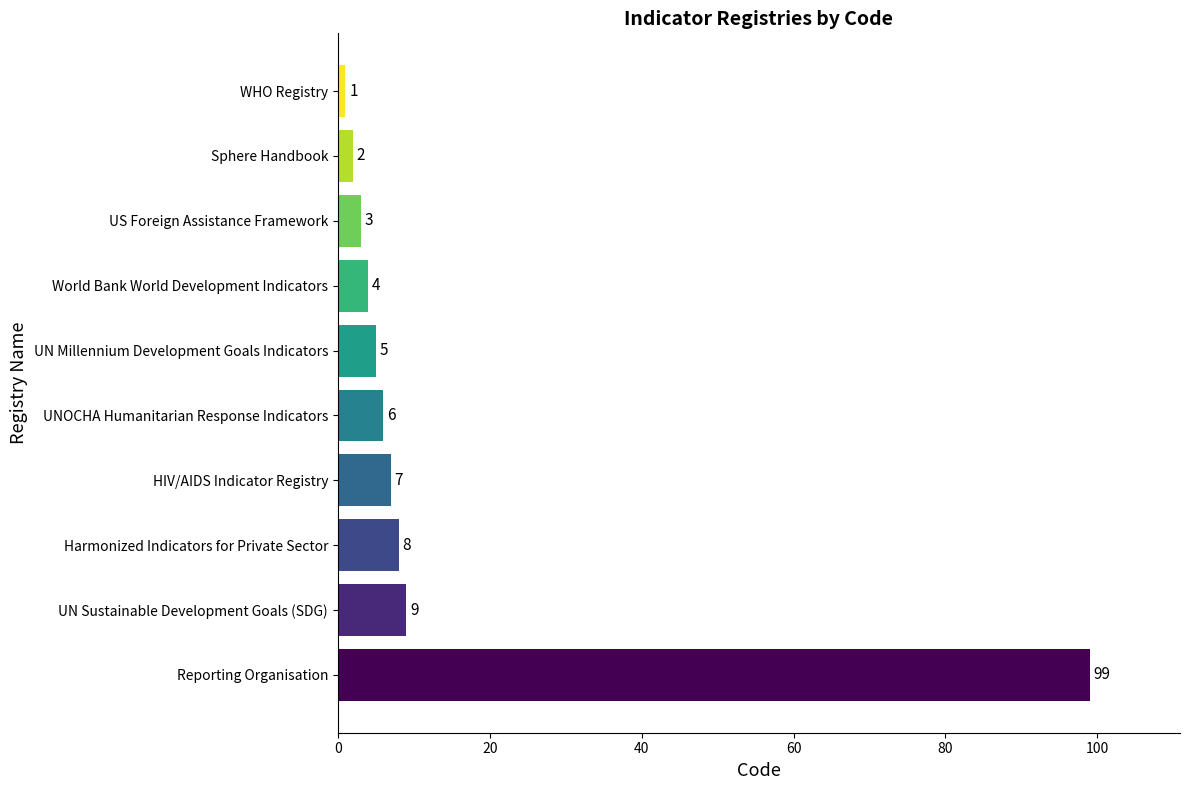

The chart shows a value of 5 at UN Sustainable Development Goals (SDG). True or false?

False